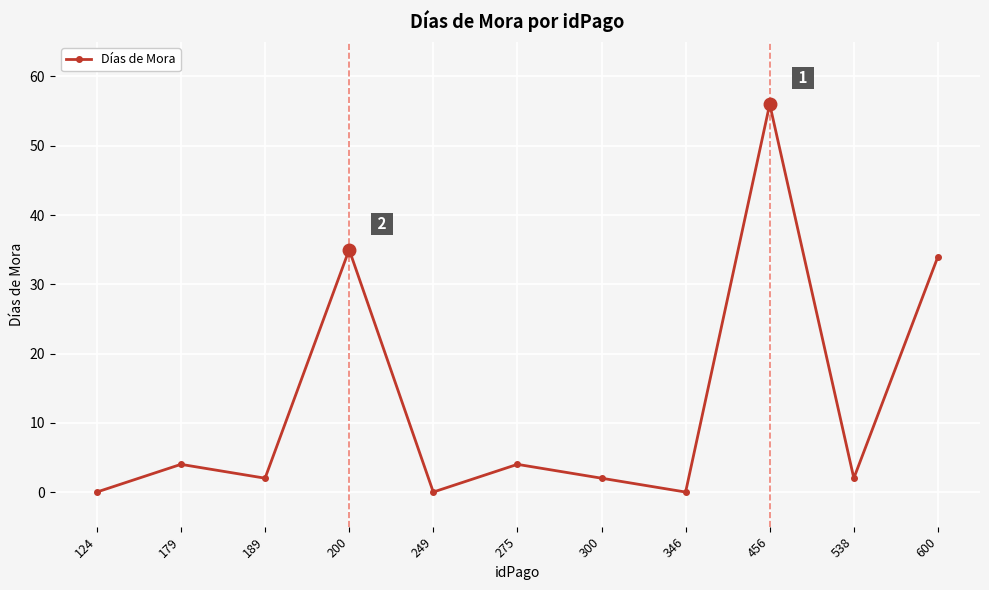

What is the greatest value displayed?

56